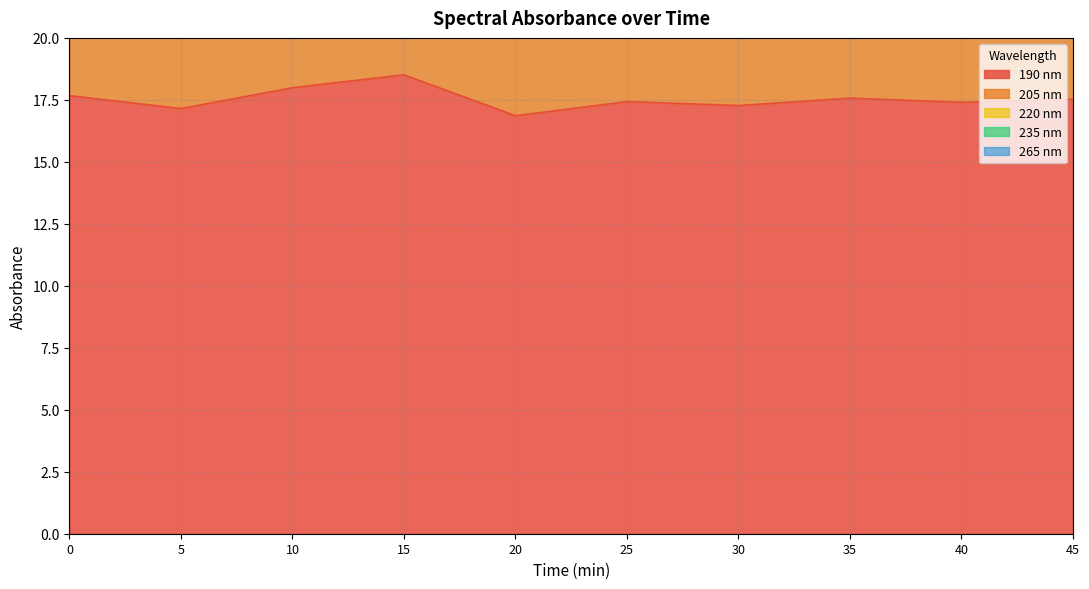

Reading left to right, transcribe all the data shown in this chart.

190 nm: 17.7	17.1	18.0	18.5	16.9	17.4	17.3	17.6	17.4	17.5
205 nm: 11.2	10.9	11.1	11.7	10.6	11.2	11.2	11.0	11.0	11.0
220 nm: 4.8	4.6	4.9	5.3	4.3	4.8	4.7	5.0	4.5	4.7
235 nm: 0.9	0.9	1.2	1.4	0.7	1.1	0.9	1.1	0.8	0.9
265 nm: 0.6	0.4	0.8	1.2	0.3	0.7	0.5	0.8	0.4	0.6